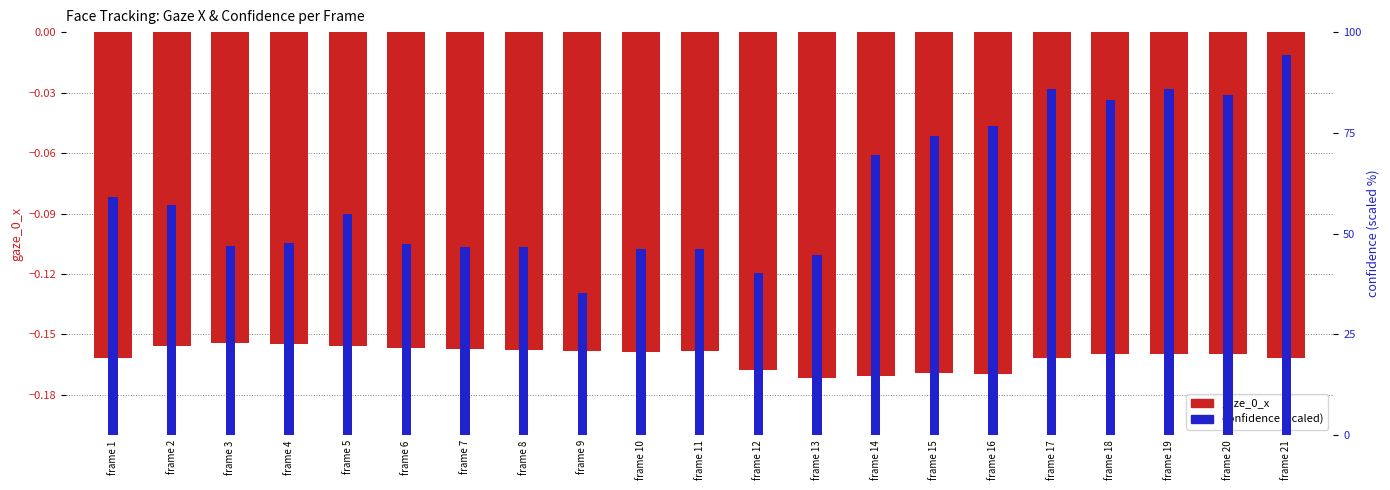

Which has a higher value, frame 3 or frame 20?

frame 3